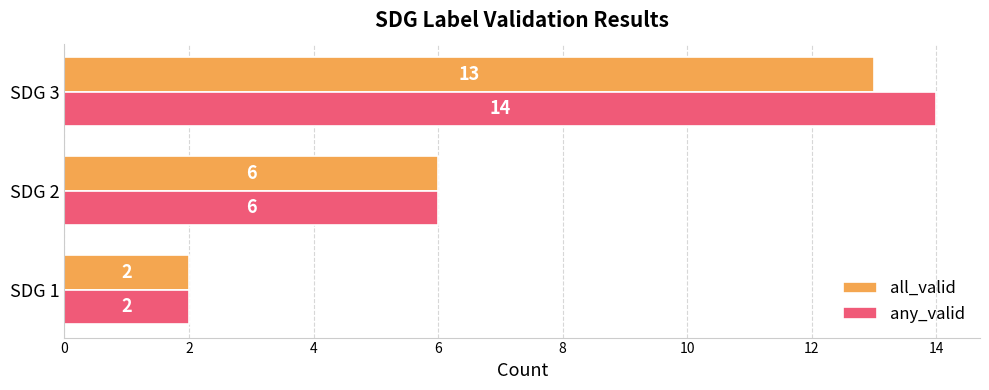

What is the difference between the any_valid values at SDG 3 and SDG 2?

8